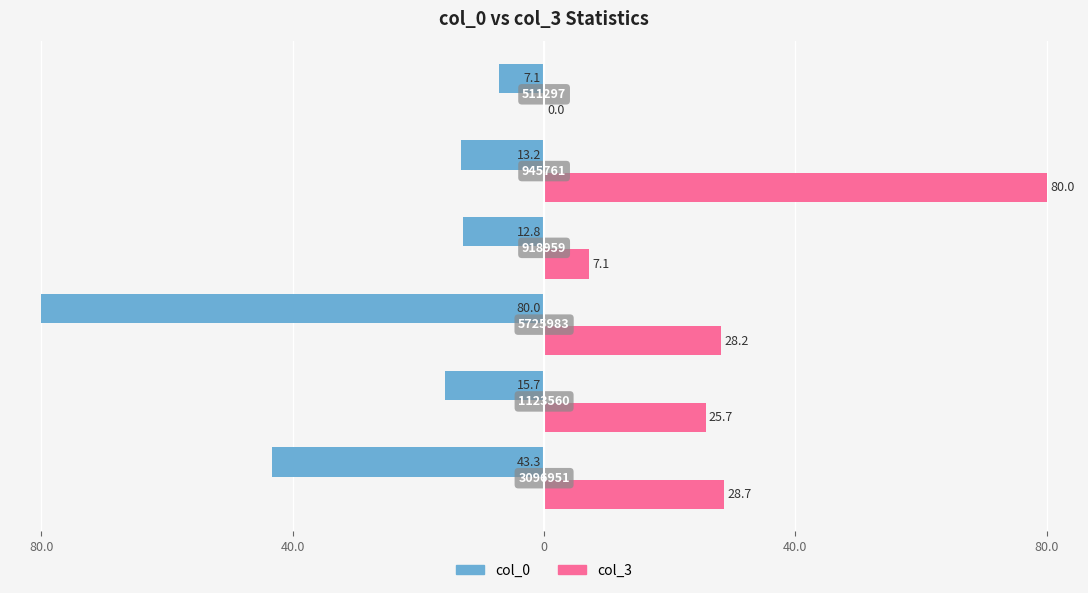

What is the difference between the maximum and second lowest values in the col_3 series?

72.9